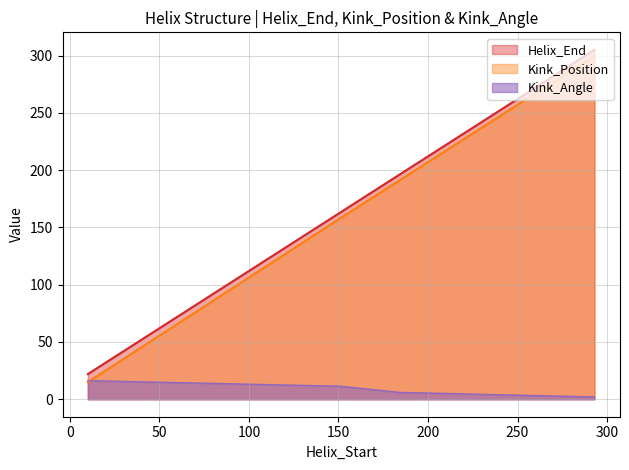

What is the value of the Helix_End point at the 4th from the left?

305.0